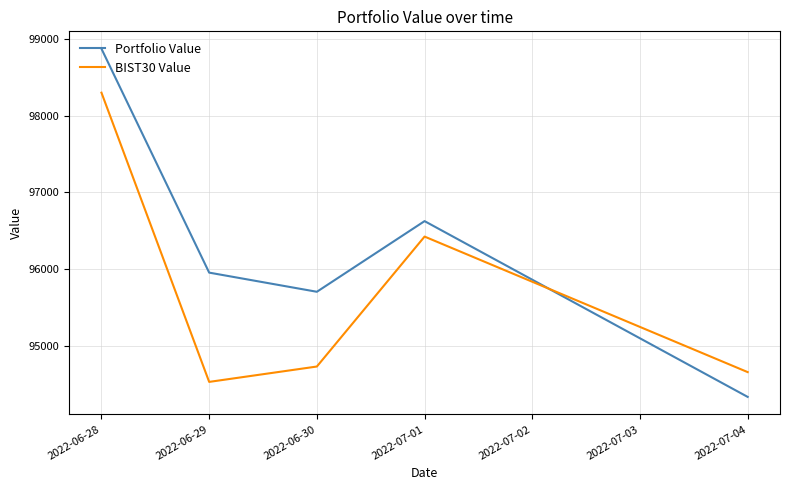

At which category is the sum across all series the highest?

2022-06-28